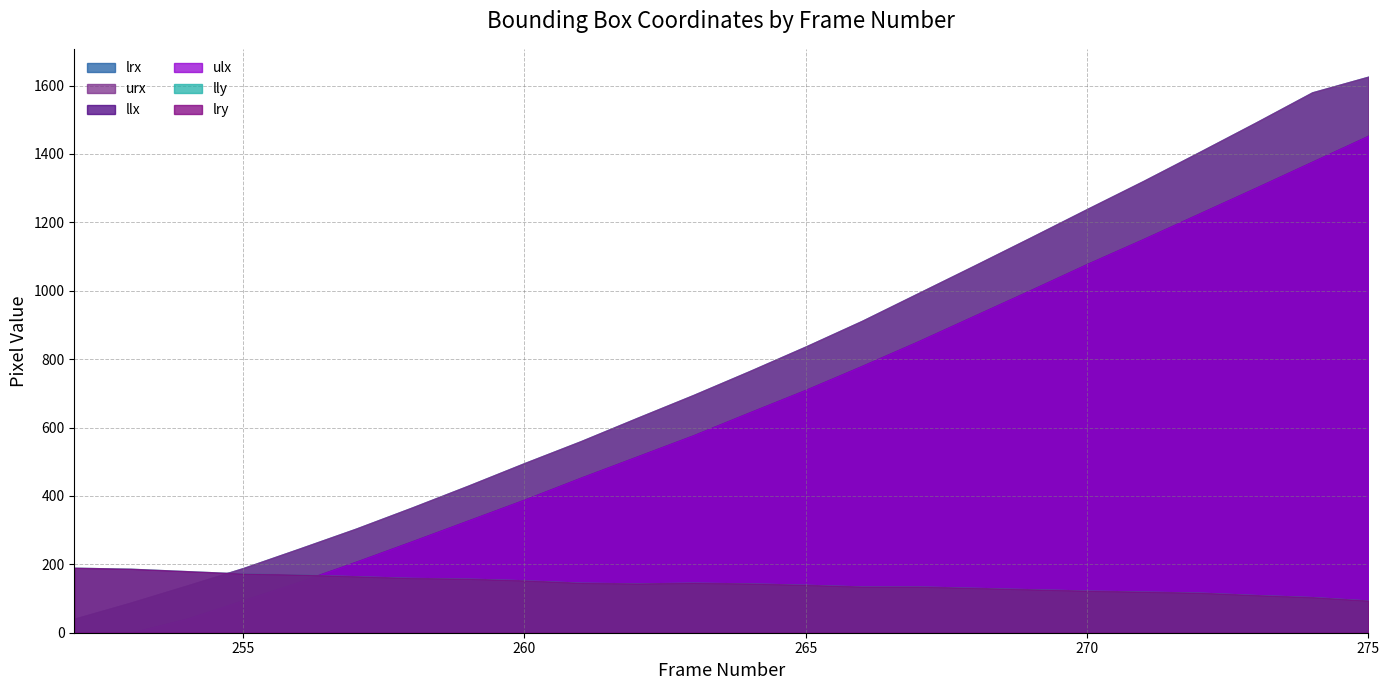

What is the value of the urx point at the 6th from the left?

304